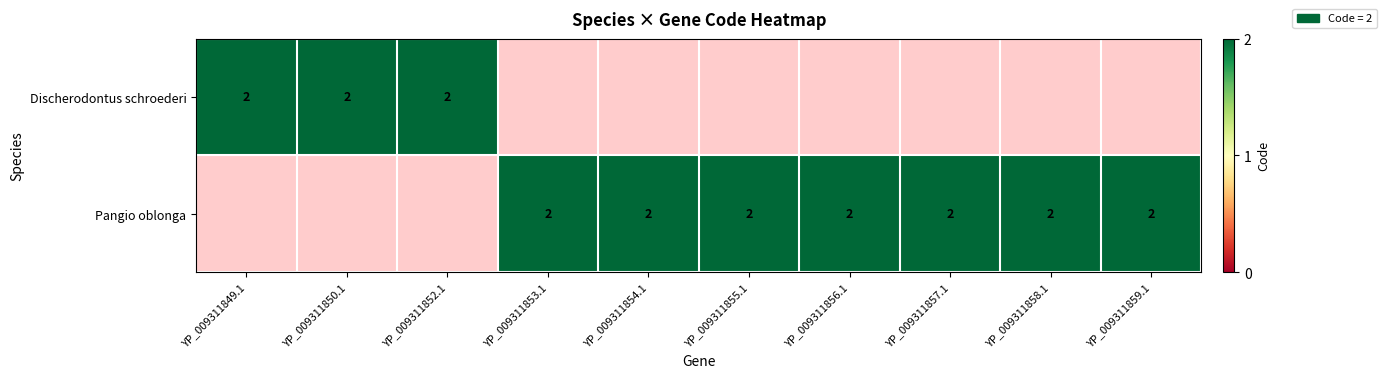

Which has a higher value, YP_009311859.1 or YP_009311857.1?

YP_009311859.1